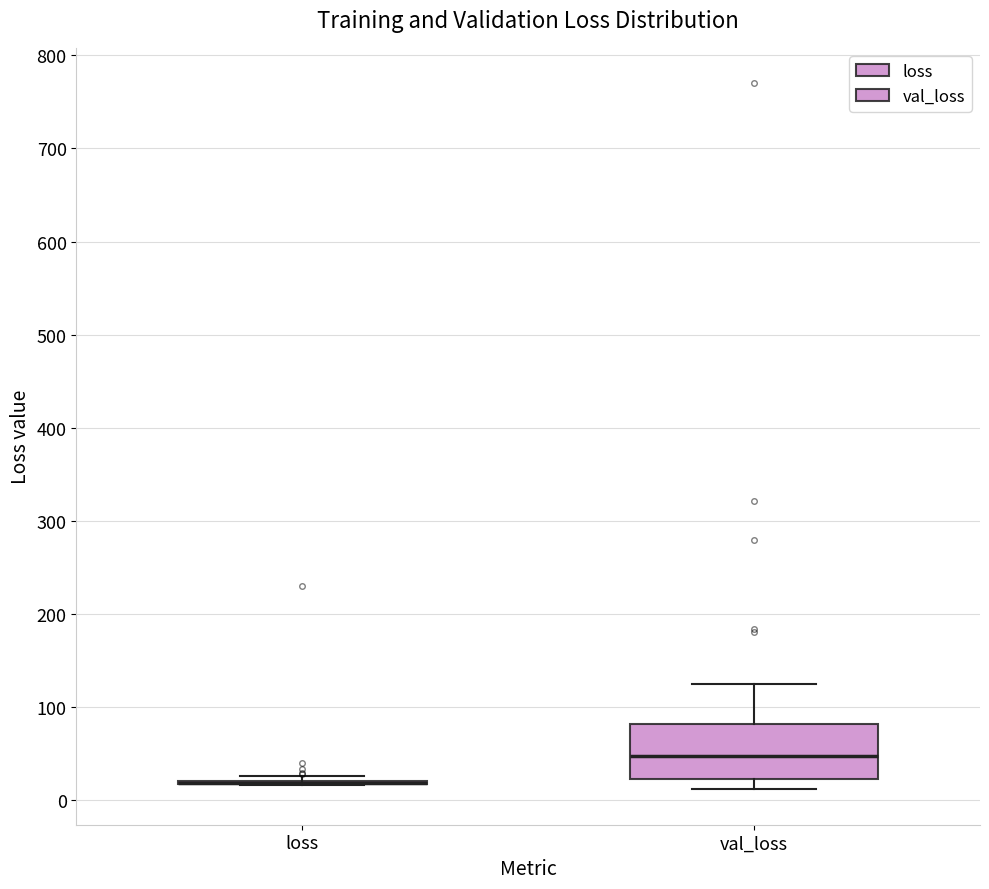

Which box is the tallest, from its lower edge to its upper edge?

val_loss